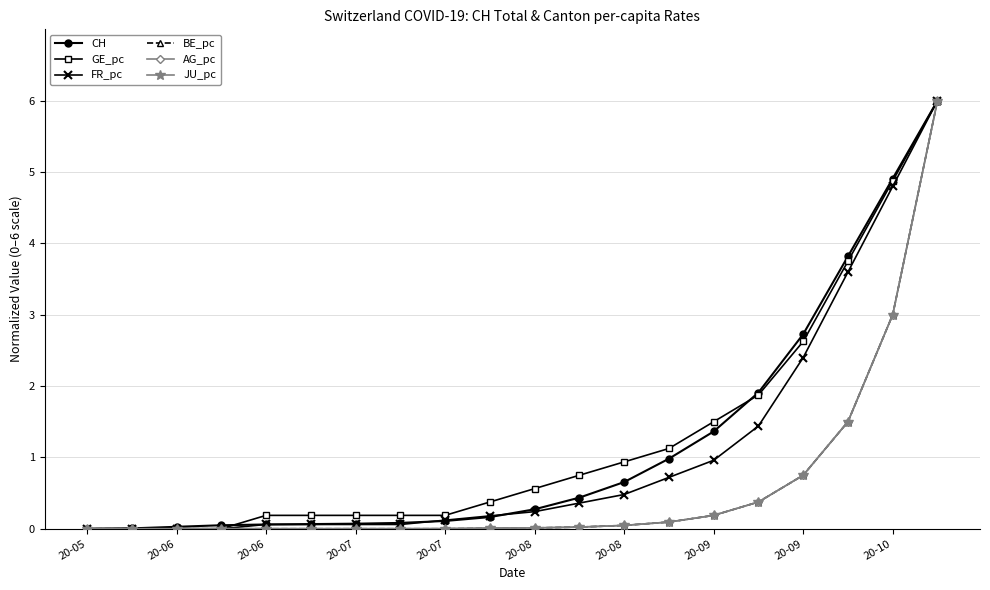

What is the greatest value displayed?

6.0